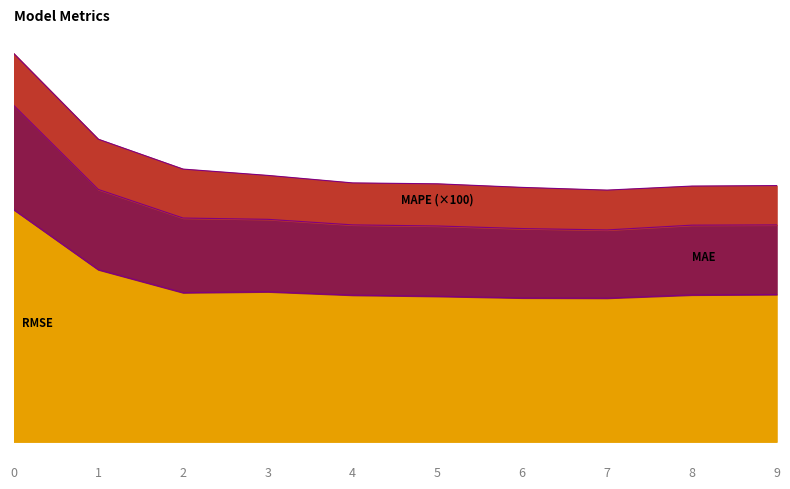

True or false: MAE and RMSE intersect in this chart.

False